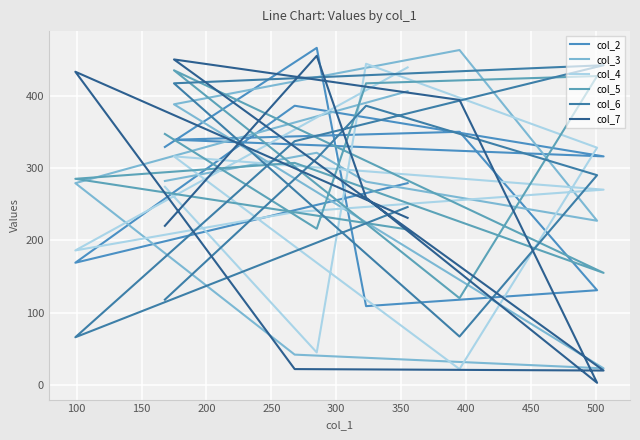

What is the maximum value for col_3?

463